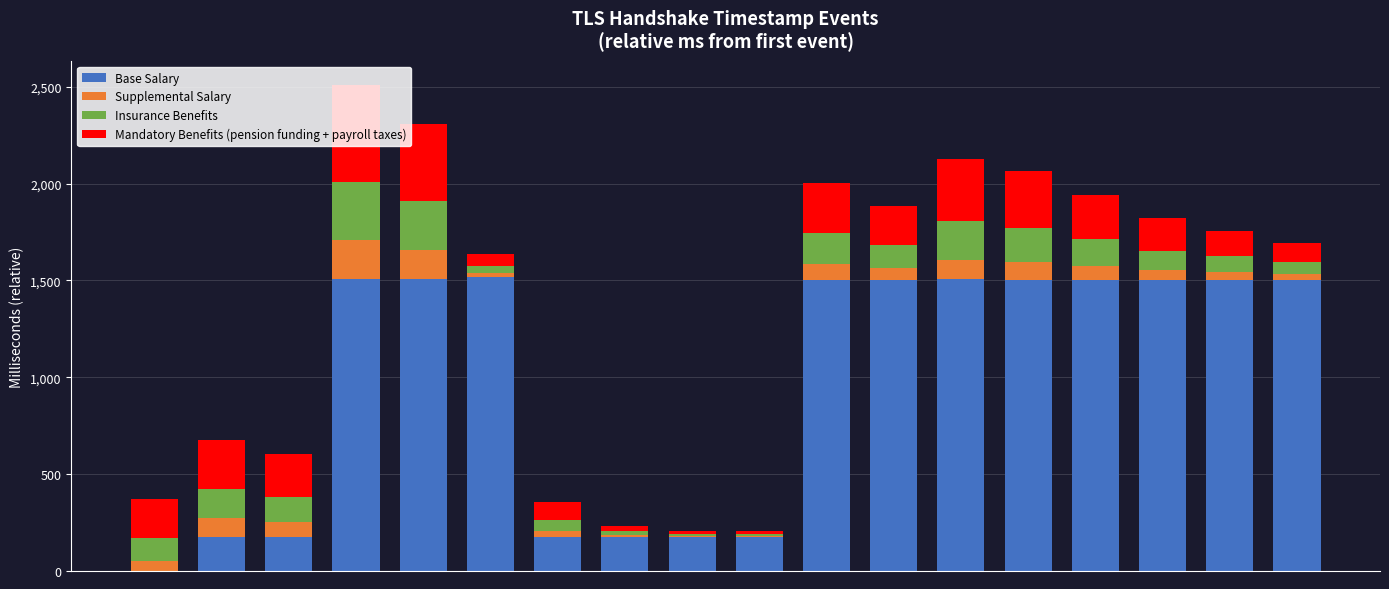

What is the maximum value for Base Salary?

1516